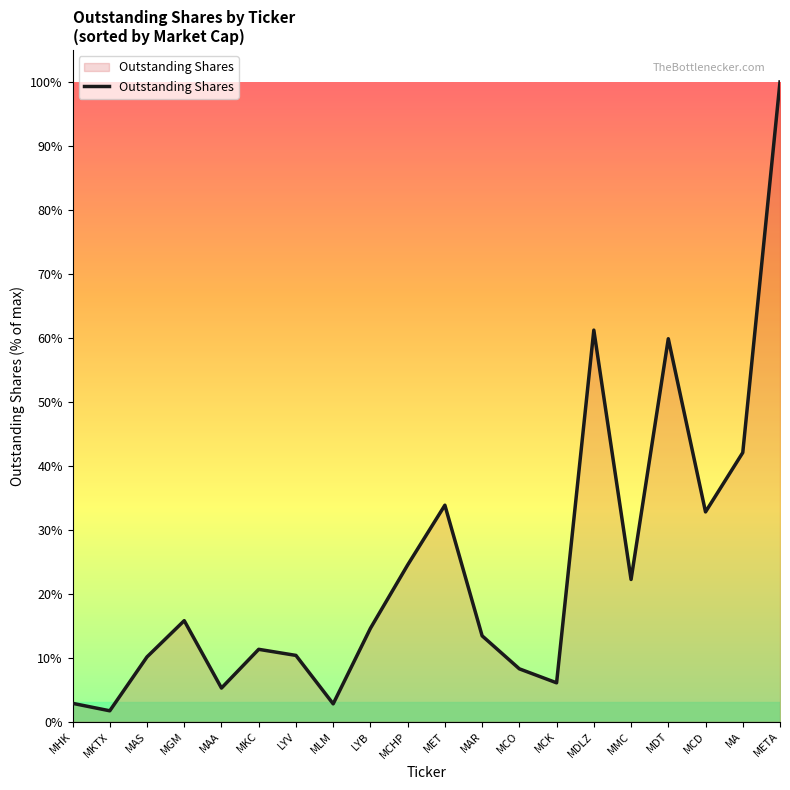

Which category has the highest value across all series?

META